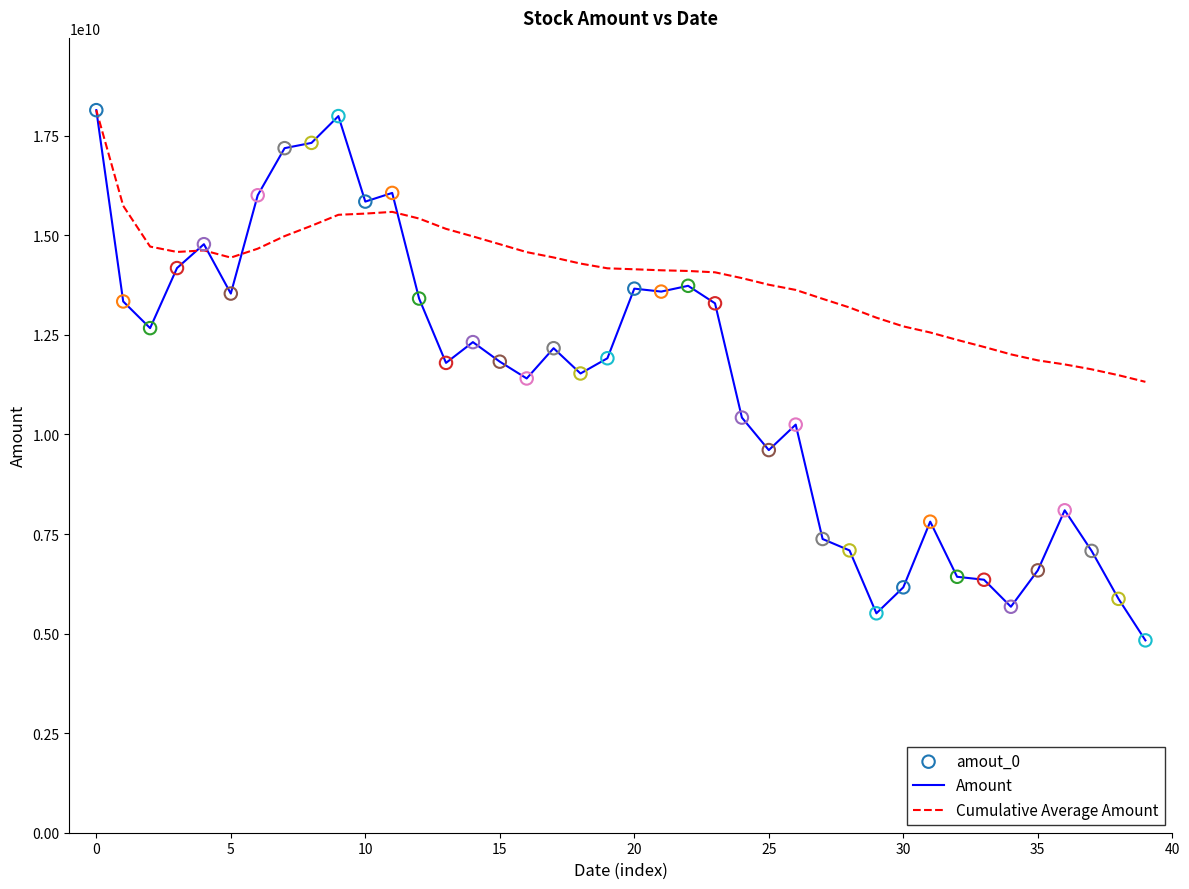

Which series has the widest spread of values?

Amount